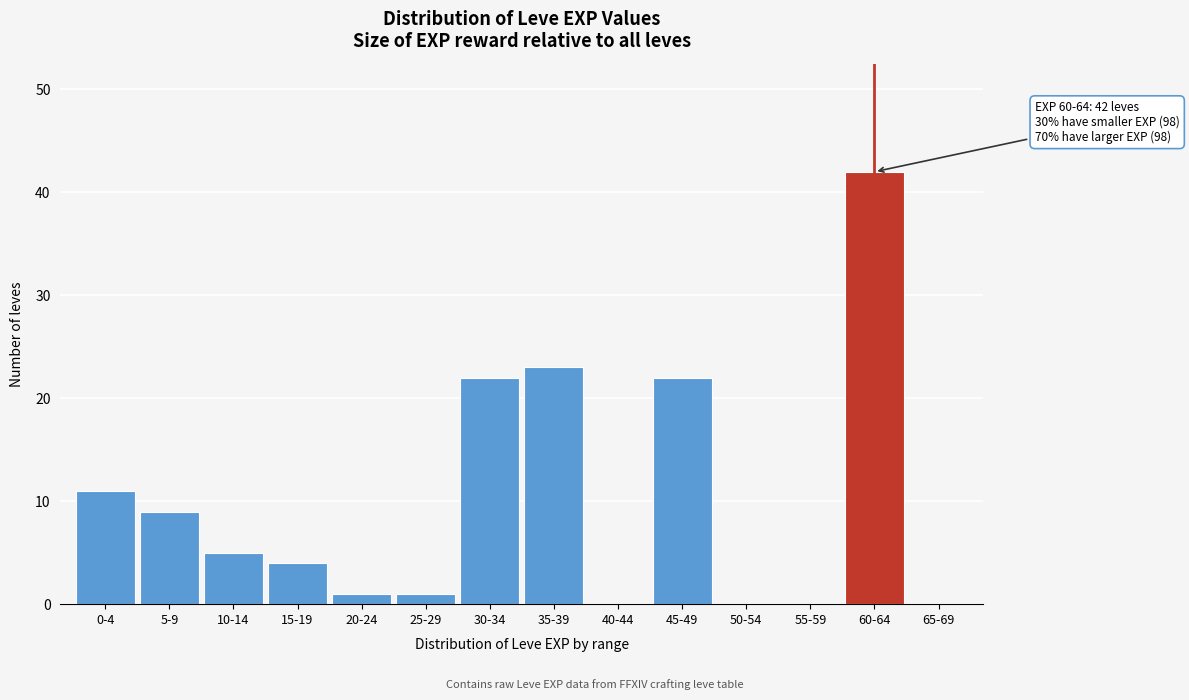

Reading left to right, extract all data points from this chart.

0-4=11	5-9=9	10-14=5	15-19=4	20-24=1	25-29=1	30-34=22	35-39=23	40-44=0	45-49=22	50-54=0	55-59=0	60-64=42	65-69=0